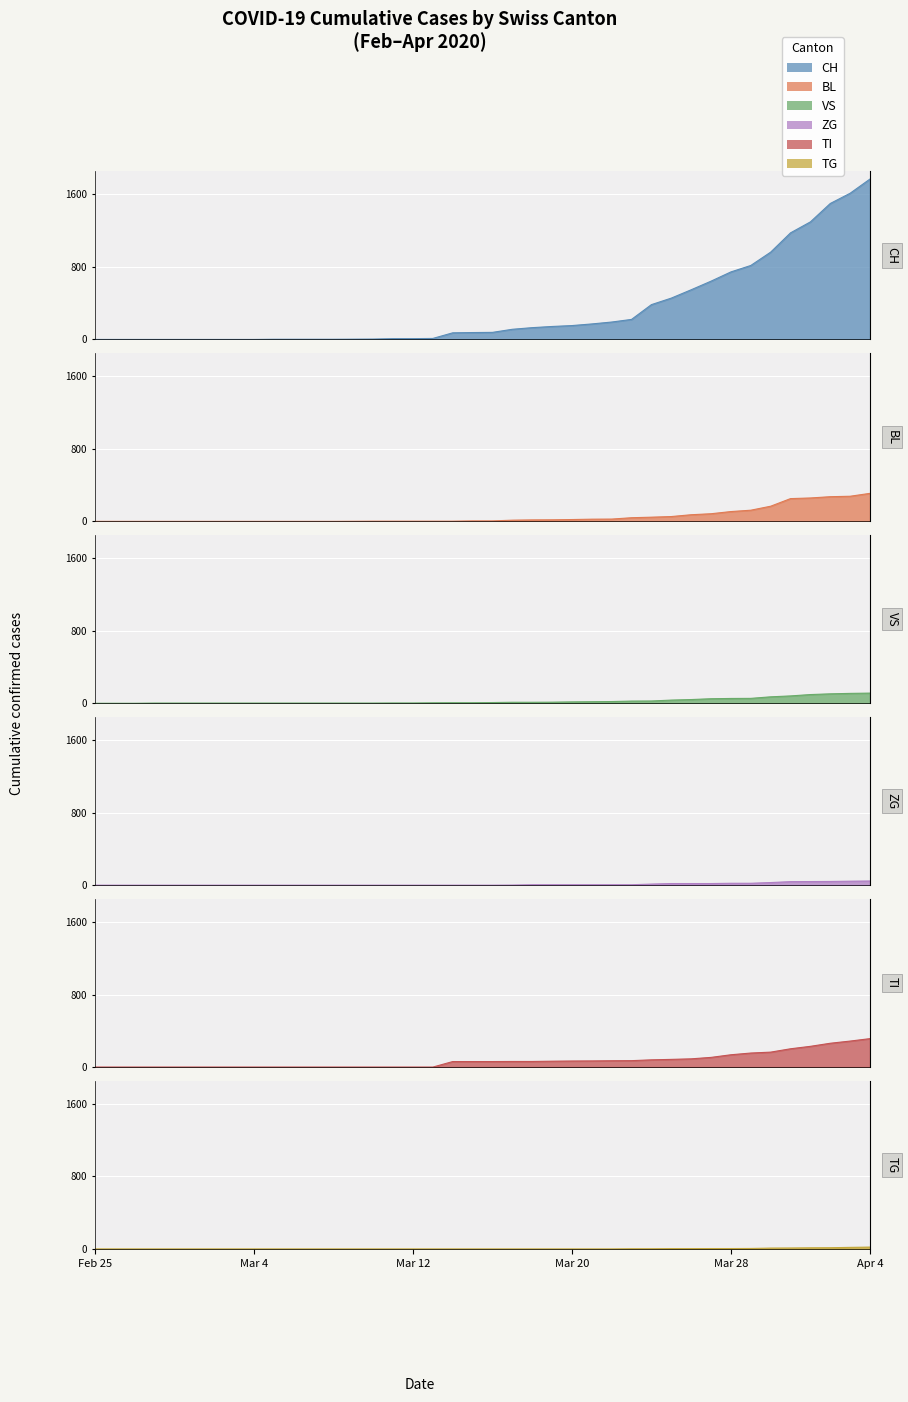

Is the value of TG at 11 greater than the value of CH at 27?

No